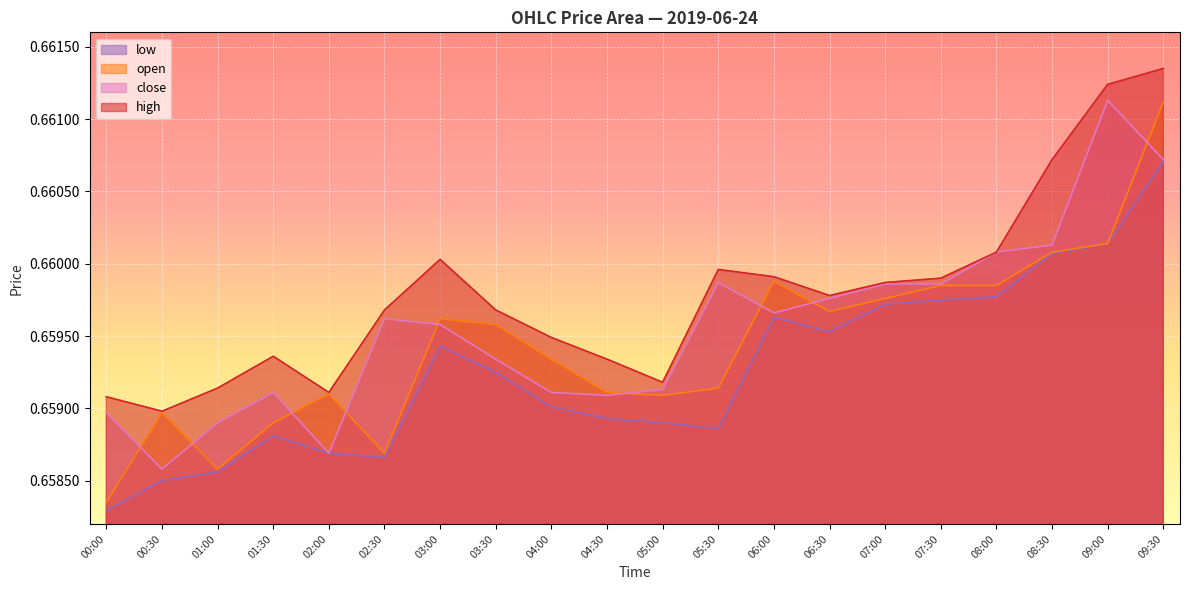

Between which two adjacent categories do open and close first intersect?

00:00 and 00:30